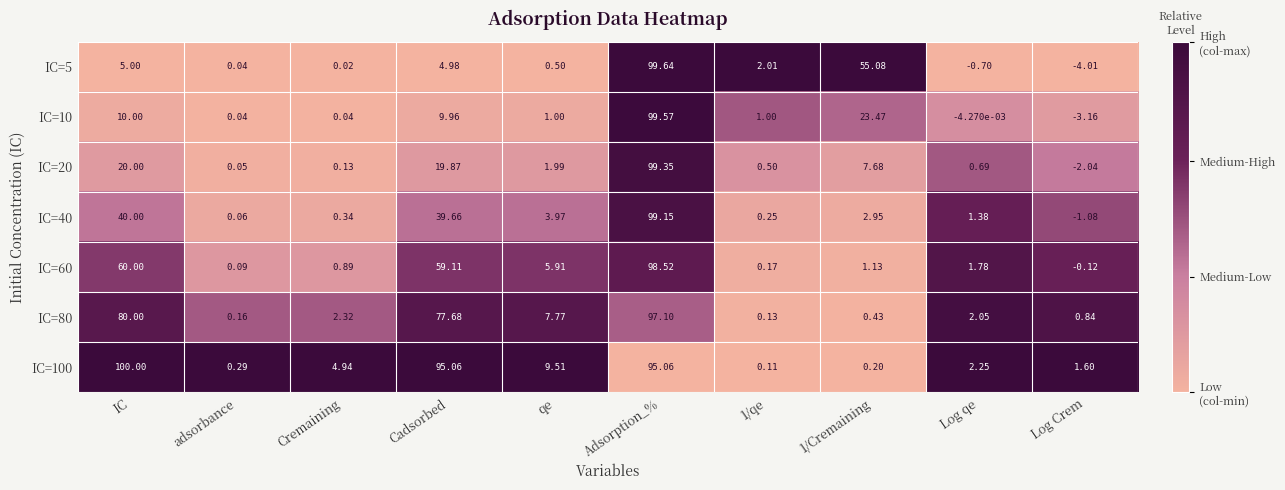

At which category is the sum across all series the highest?

Adsorption_%